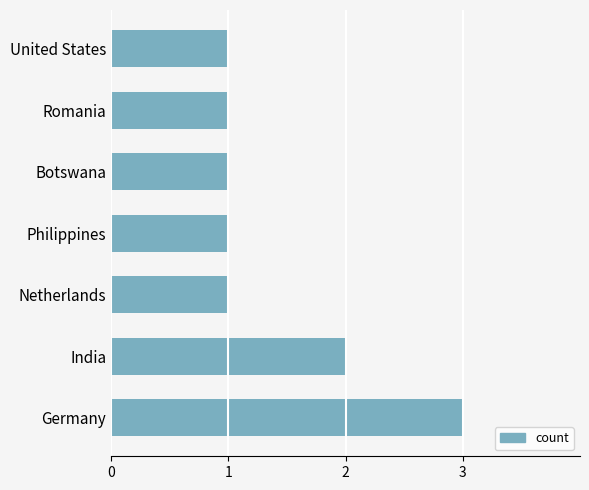

How many categories are shown in the chart?

7